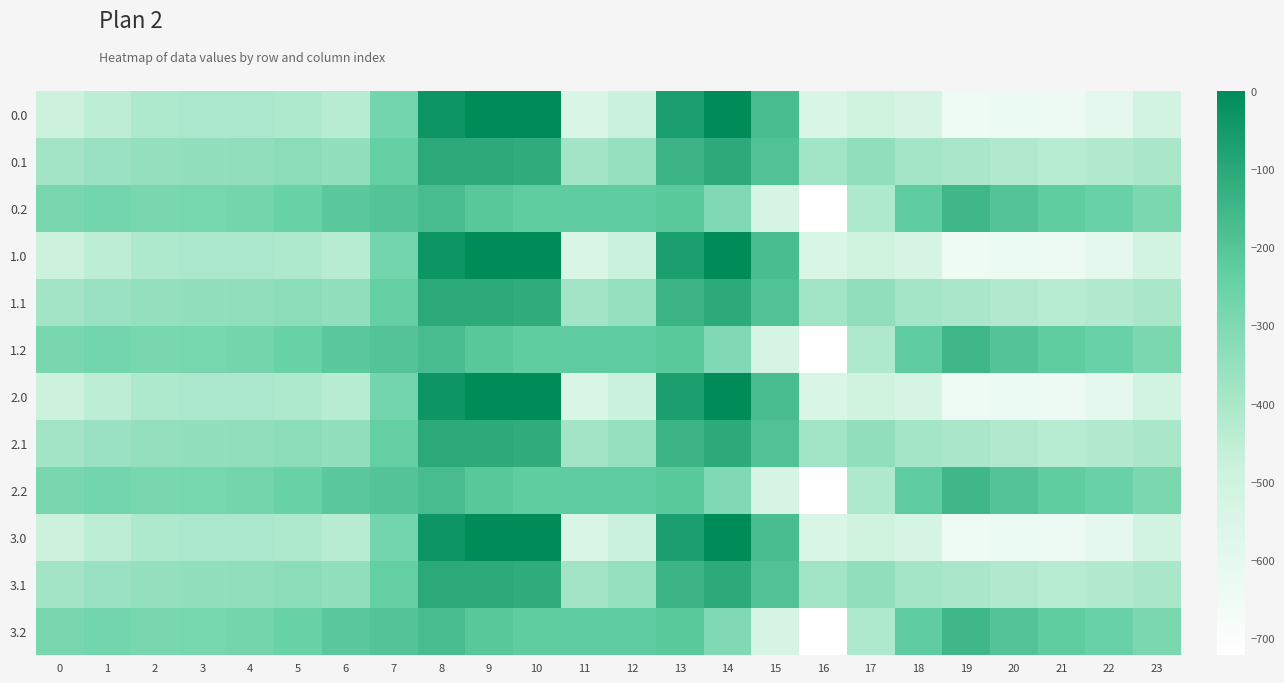

Which has a higher value, 3 or 0?

3